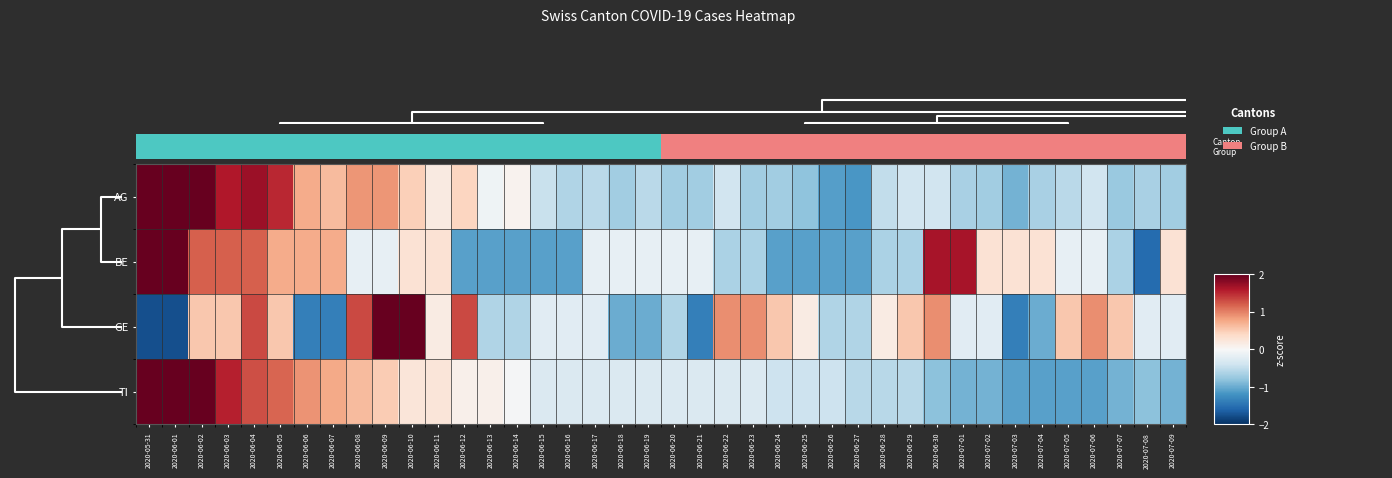

What is the difference between the highest and lowest values at 2020-07-02?

1.2